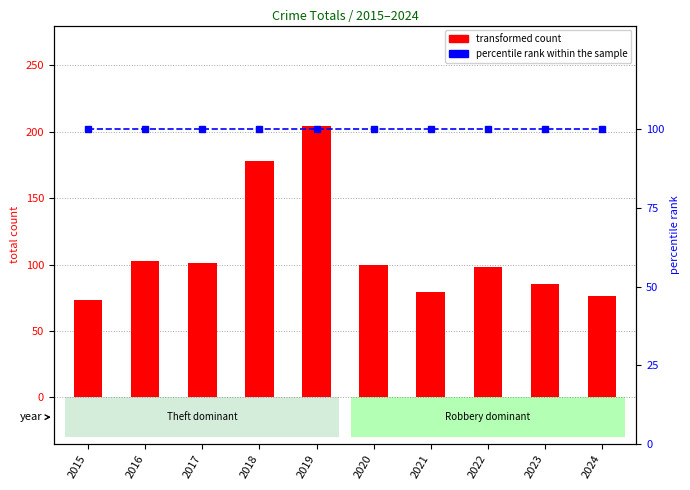

At how many categories does at least one series exceed 194?

1